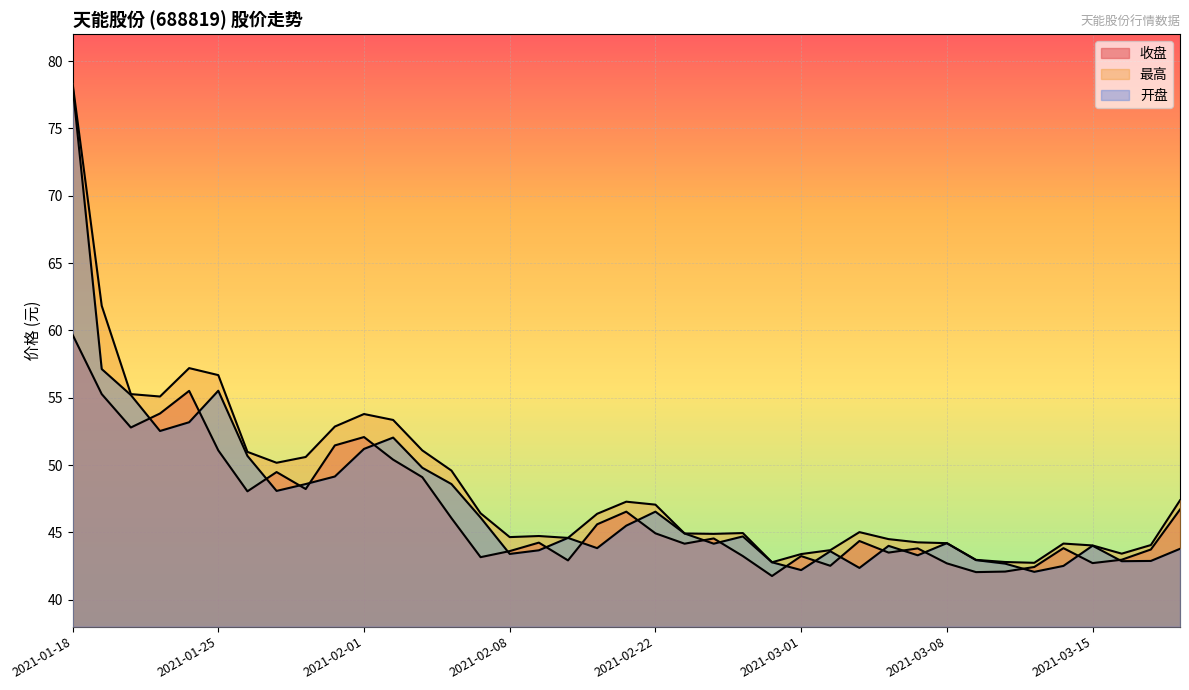

Reading right to left, transcribe all the data shown in this chart.

收盘: 2021-03-18=46.7	2021-03-17=43.7	2021-03-16=43.0	2021-03-15=42.7	2021-03-12=43.8	2021-03-11=42.4	2021-03-10=42.1	2021-03-09=42.0	2021-03-08=42.7	2021-03-05=43.8	2021-03-04=43.5	2021-03-03=44.4	2021-03-02=42.5	2021-03-01=43.2	2021-02-26=41.8	2021-02-25=43.2	2021-02-24=44.5	2021-02-23=44.2	2021-02-22=44.9	2021-02-19=46.5	2021-02-18=45.6	2021-02-10=42.9	2021-02-09=44.2	2021-02-08=43.6	2021-02-05=43.2	2021-02-04=46.1	2021-02-03=49.1	2021-02-02=50.4	2021-02-01=52.1	2021-01-29=51.5	2021-01-28=48.2	2021-01-27=49.5	2021-01-26=48.0	2021-01-25=51.1	2021-01-22=55.5	2021-01-21=53.8	2021-01-20=52.8	2021-01-19=55.3	2021-01-18=59.7
最高: 2021-03-18=47.4	2021-03-17=44.1	2021-03-16=43.4	2021-03-15=44.0	2021-03-12=44.2	2021-03-11=42.7	2021-03-10=42.8	2021-03-09=43.0	2021-03-08=44.2	2021-03-05=44.3	2021-03-04=44.5	2021-03-03=45.0	2021-03-02=43.7	2021-03-01=43.4	2021-02-26=42.8	2021-02-25=45.0	2021-02-24=44.9	2021-02-23=44.9	2021-02-22=47.1	2021-02-19=47.3	2021-02-18=46.4	2021-02-10=44.6	2021-02-09=44.7	2021-02-08=44.6	2021-02-05=46.4	2021-02-04=49.6	2021-02-03=51.1	2021-02-02=53.4	2021-02-01=53.8	2021-01-29=52.9	2021-01-28=50.6	2021-01-27=50.2	2021-01-26=51.0	2021-01-25=56.7	2021-01-22=57.2	2021-01-21=55.1	2021-01-20=55.3	2021-01-19=61.8	2021-01-18=78.4
开盘: 2021-03-18=43.8	2021-03-17=42.9	2021-03-16=42.9	2021-03-15=44.0	2021-03-12=42.5	2021-03-11=42.1	2021-03-10=42.7	2021-03-09=42.9	2021-03-08=44.2	2021-03-05=43.3	2021-03-04=44.0	2021-03-03=42.4	2021-03-02=43.6	2021-03-01=42.2	2021-02-26=42.8	2021-02-25=44.7	2021-02-24=44.2	2021-02-23=44.9	2021-02-22=46.5	2021-02-19=45.5	2021-02-18=43.8	2021-02-10=44.6	2021-02-09=43.7	2021-02-08=43.4	2021-02-05=46.1	2021-02-04=48.6	2021-02-03=49.8	2021-02-02=52.0	2021-02-01=51.2	2021-01-29=49.1	2021-01-28=48.6	2021-01-27=48.1	2021-01-26=50.7	2021-01-25=55.5	2021-01-22=53.2	2021-01-21=52.5	2021-01-20=55.2	2021-01-19=57.1	2021-01-18=78.2